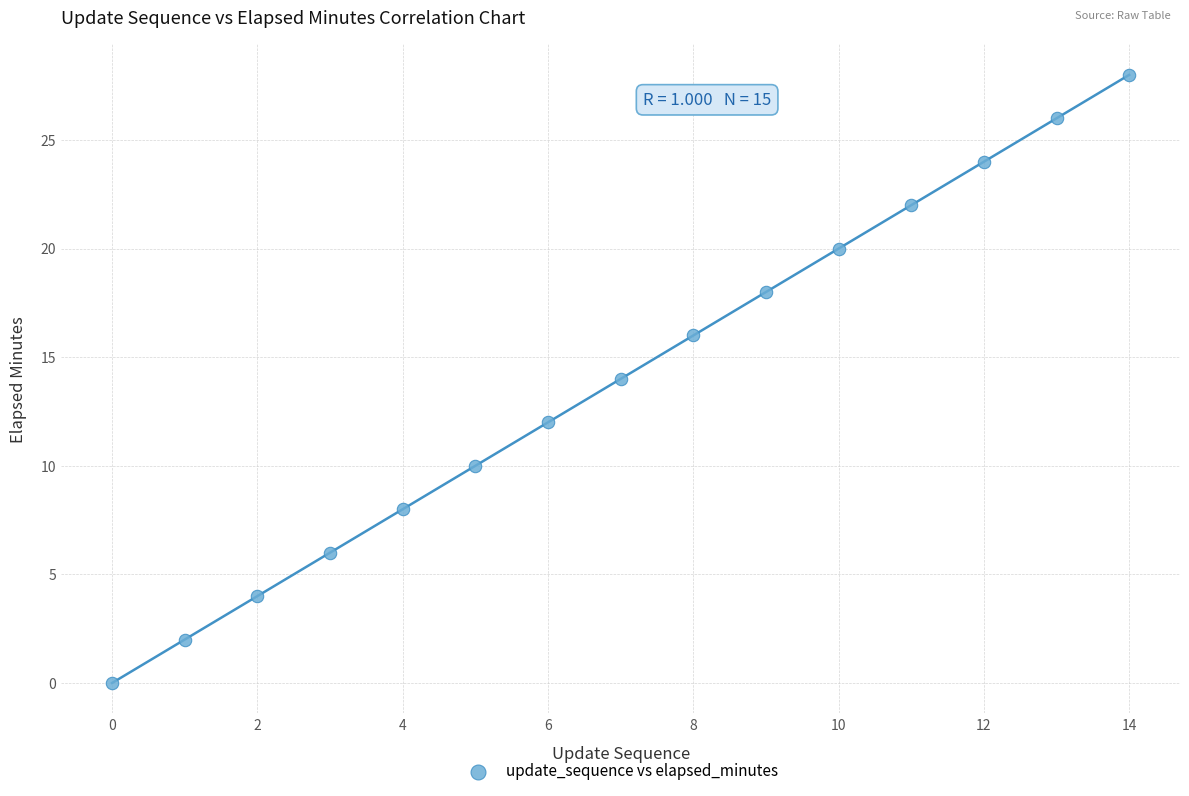

What is the range of Y values (max minus min)?

28